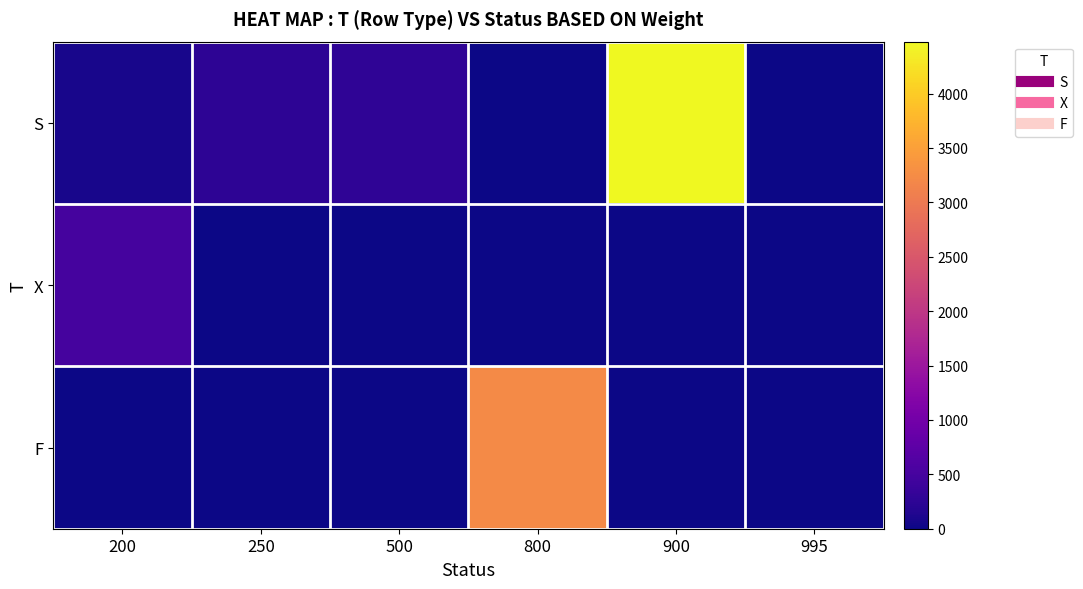

How many distinct data groups are displayed?

3